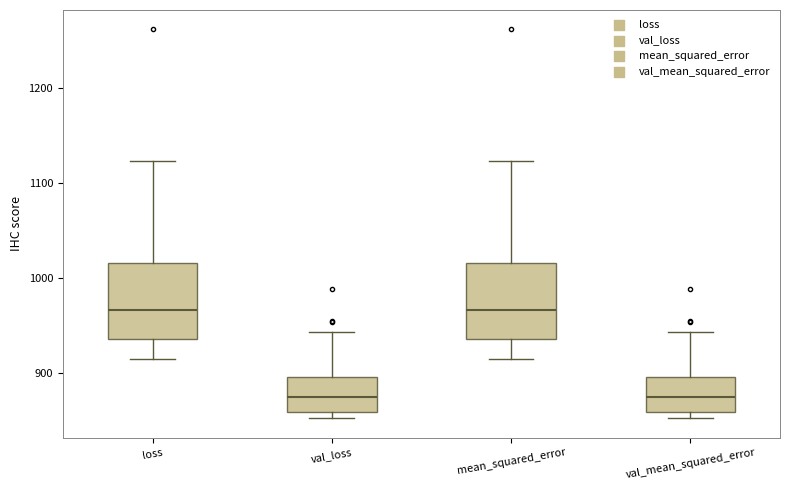

Where does the median line of the box for val_mean_squared_error sit on the y-axis? The values are not printed on the chart, so give them approximately, as read against the axis.

870